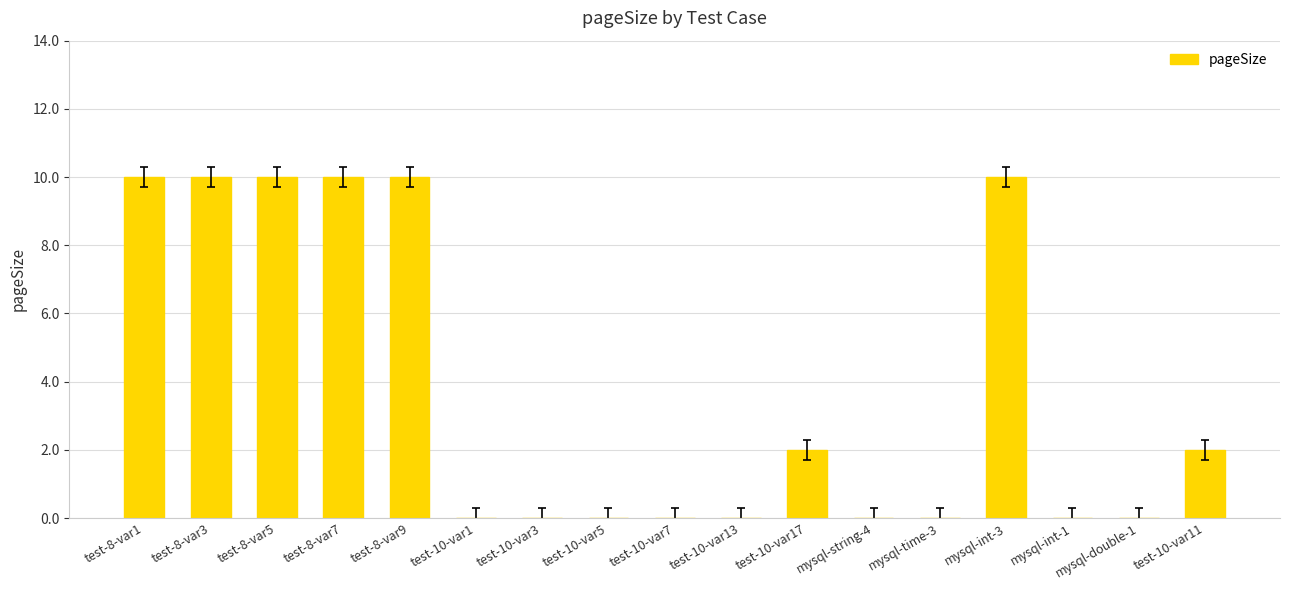

Reading right to left, what are all the values shown in this chart?

test-10-var11=2	mysql-double-1=0	mysql-int-1=0	mysql-int-3=10	mysql-time-3=0	mysql-string-4=0	test-10-var17=2	test-10-var13=0	test-10-var7=0	test-10-var5=0	test-10-var3=0	test-10-var1=0	test-8-var9=10	test-8-var7=10	test-8-var5=10	test-8-var3=10	test-8-var1=10